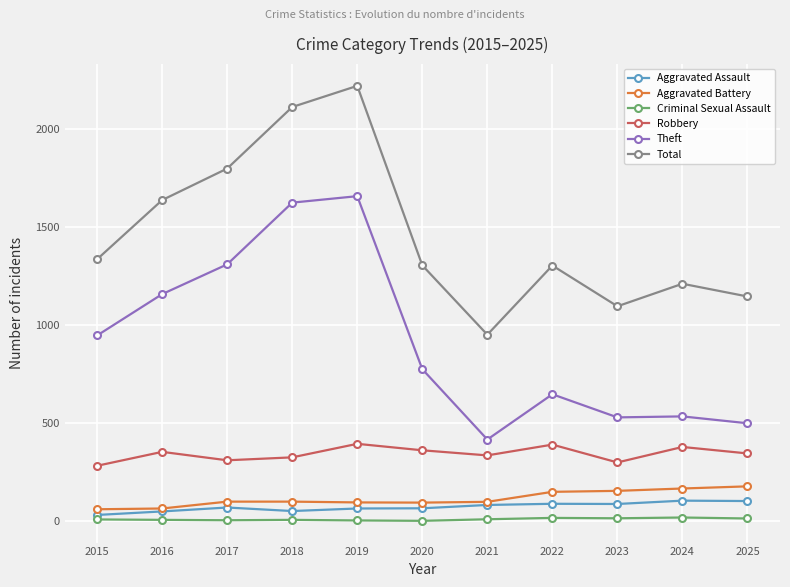

What is the maximum value for Aggravated Battery?

178